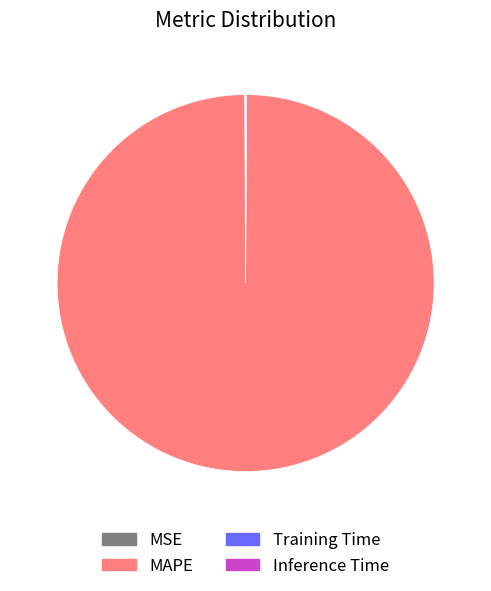

Which slice represents more than half of the pie?

MAPE